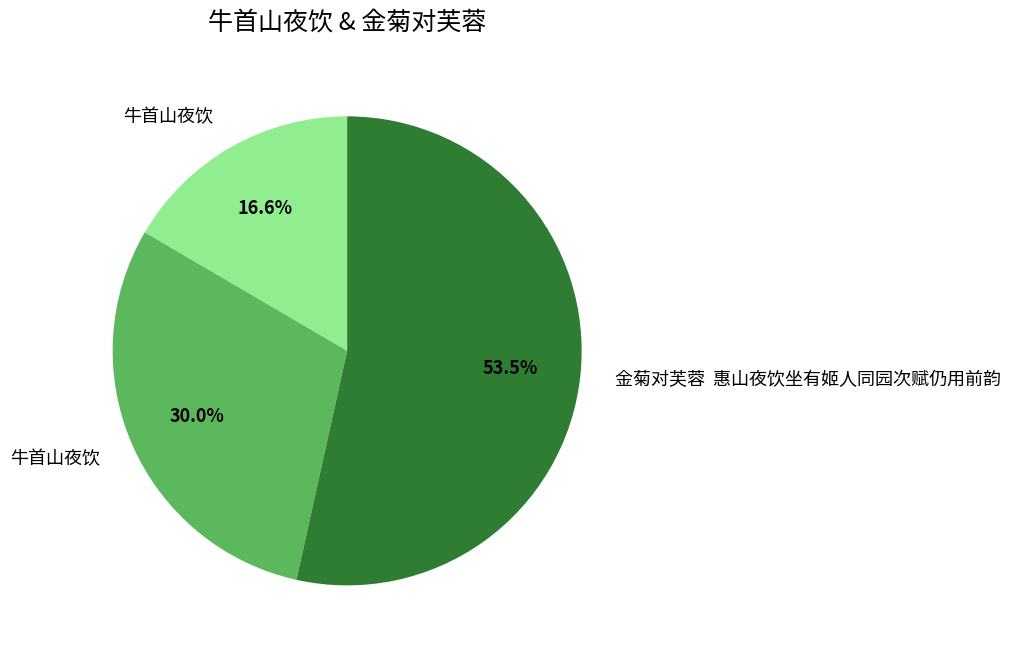

How many slices are in this pie chart?

3